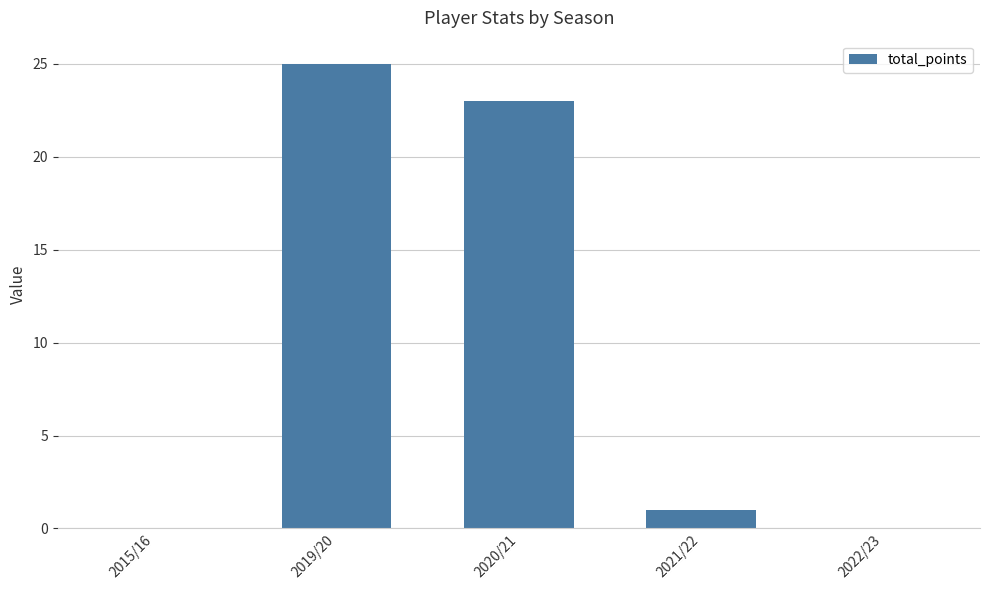

The chart shows a value of 11 at 2015/16. True or false?

False